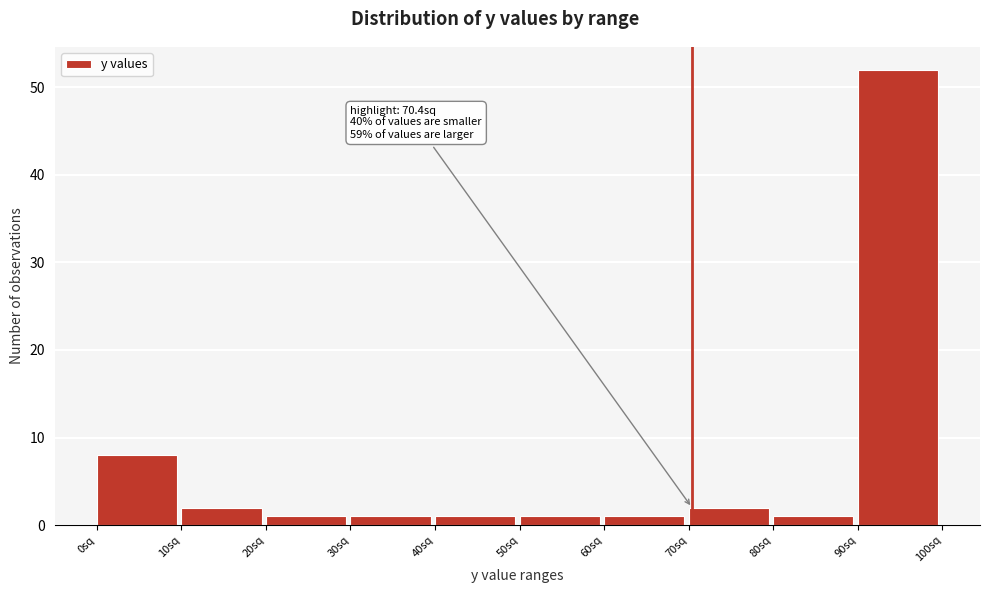

Over which range of the x-axis is the bar tallest?

90 to 100